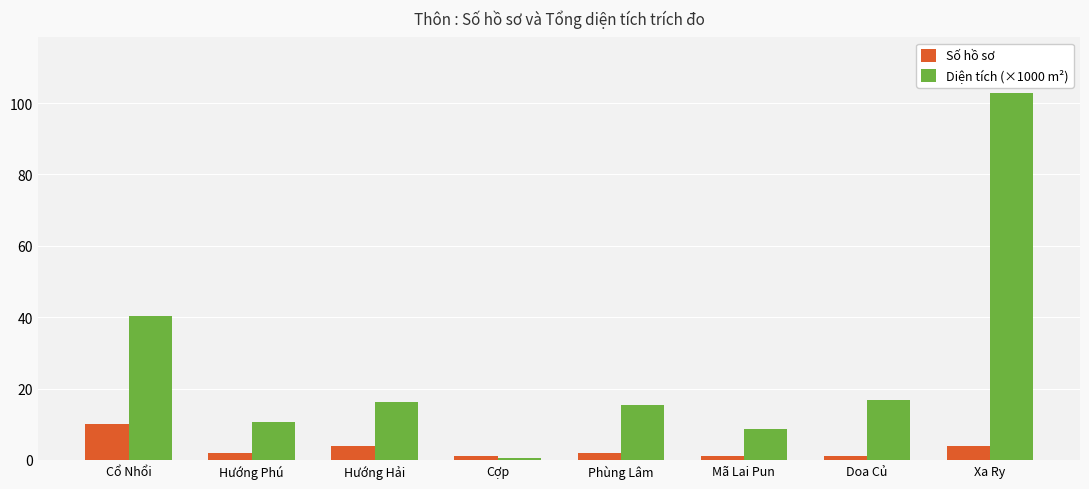

Reading right to left, transcribe all the data shown in this chart.

Số hồ sơ: Xa Ry=4.0	Doa Củ=1.0	Mã Lai Pun=1.0	Phùng Lâm=2.0	Cợp=1.0	Hướng Hải=4.0	Hướng Phú=2.0	Cổ Nhổi=10.0
Diện tích (×1000 m²): Xa Ry=102.9	Doa Củ=16.9	Mã Lai Pun=8.8	Phùng Lâm=15.5	Cợp=0.7	Hướng Hải=16.2	Hướng Phú=10.7	Cổ Nhổi=40.4